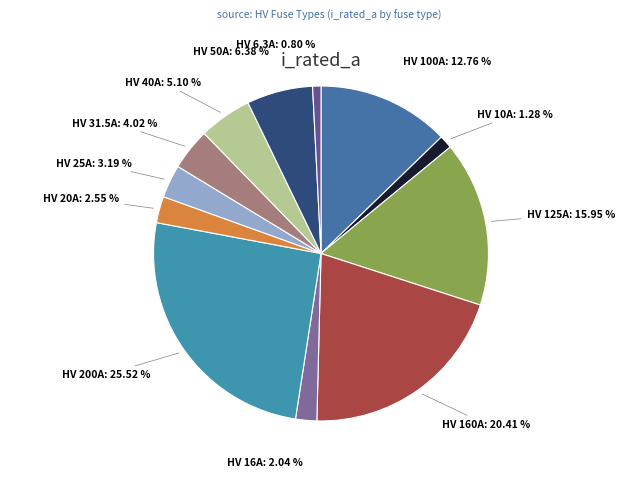

Count the number of slices in the pie.

12